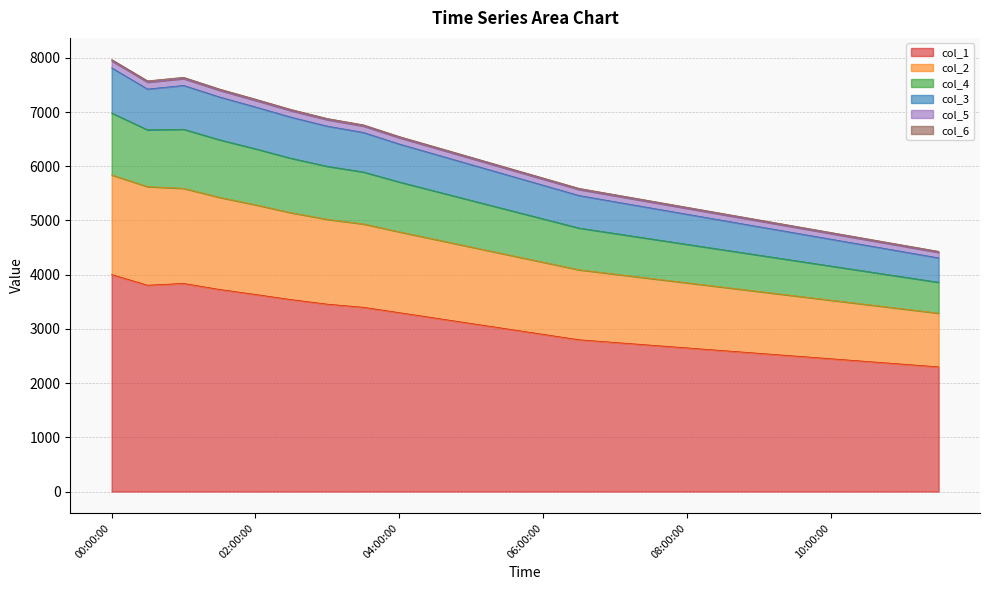

What is the maximum value for col_1?

4003.0